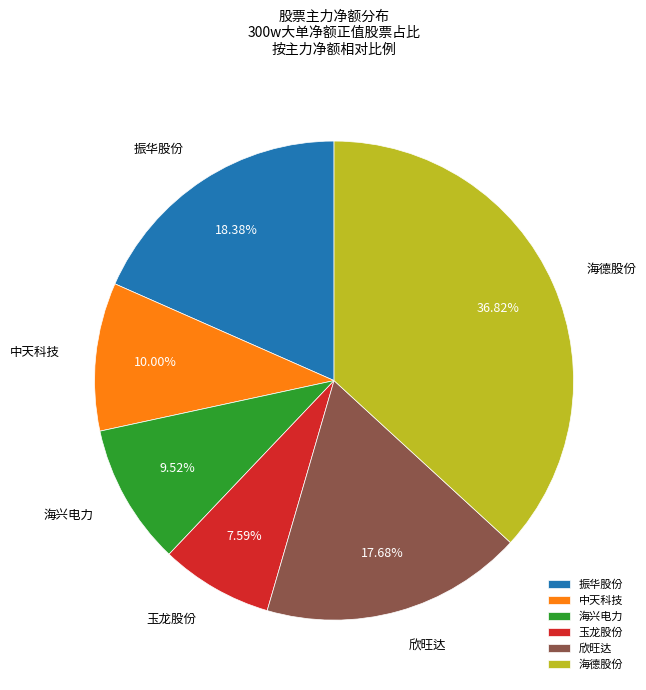

Count the number of slices in the pie.

6